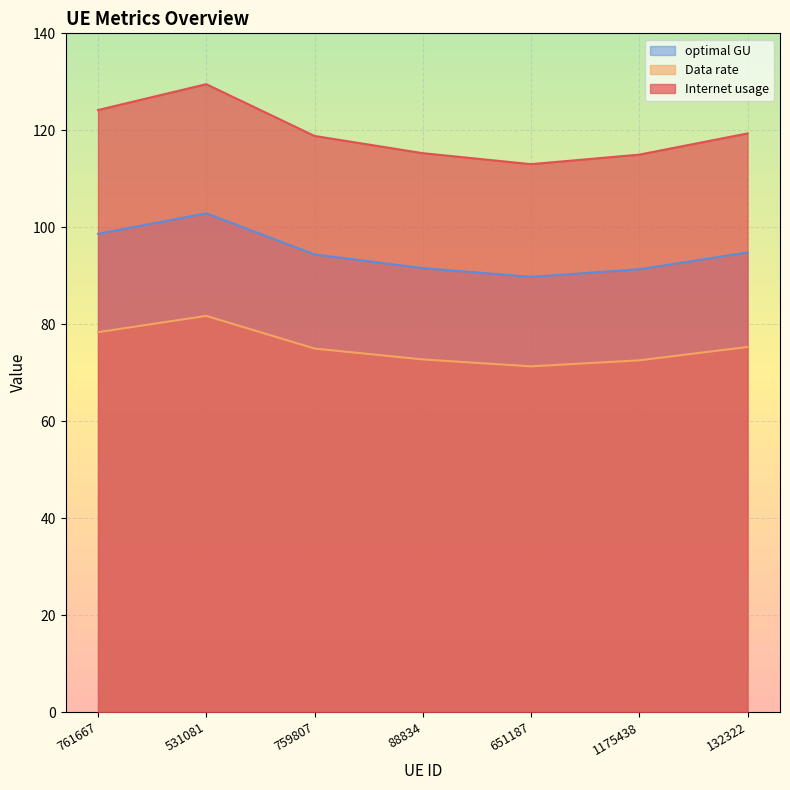

Is it true that Internet usage equals 35.0 at 132322?

False